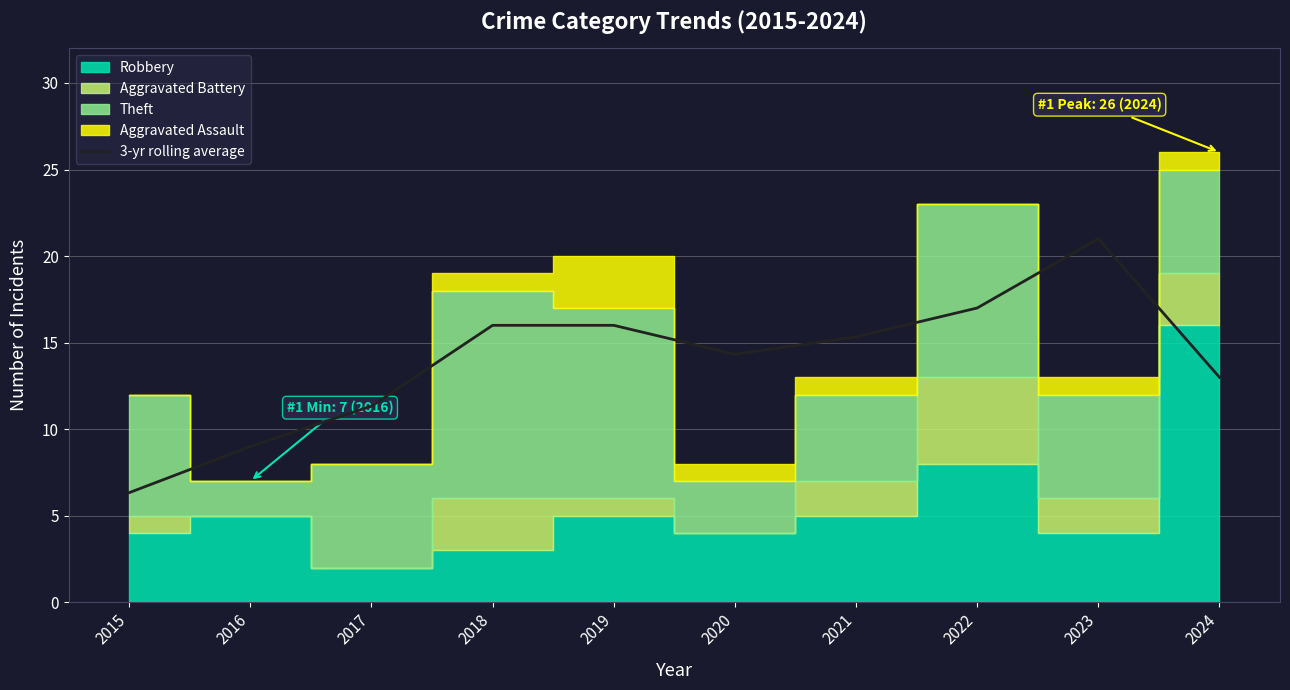

Where is the first local minimum?

2020